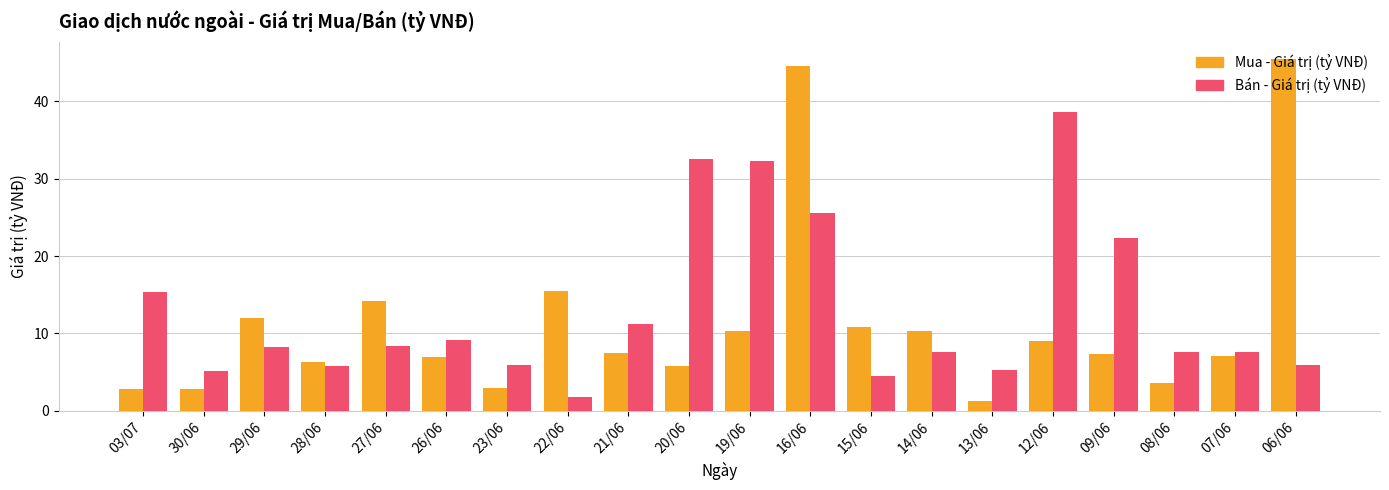

What is the difference between the maximum and minimum values in the Bán - Giá trị (tỷ VNĐ) series?

36.7